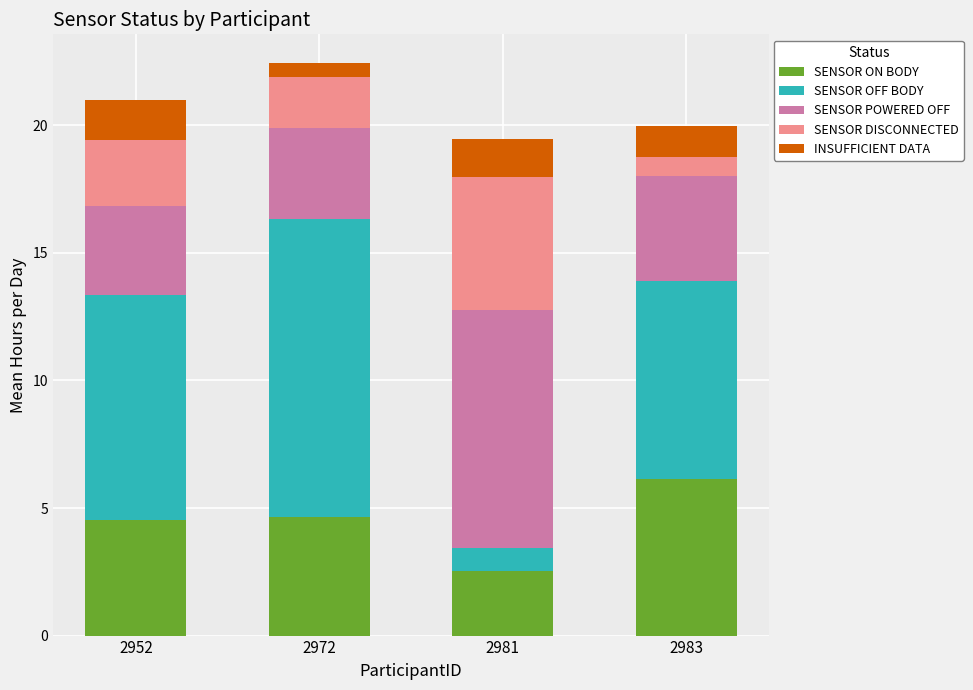

What is the sum of the SENSOR ON BODY values at 2972 and 2981?

7.2